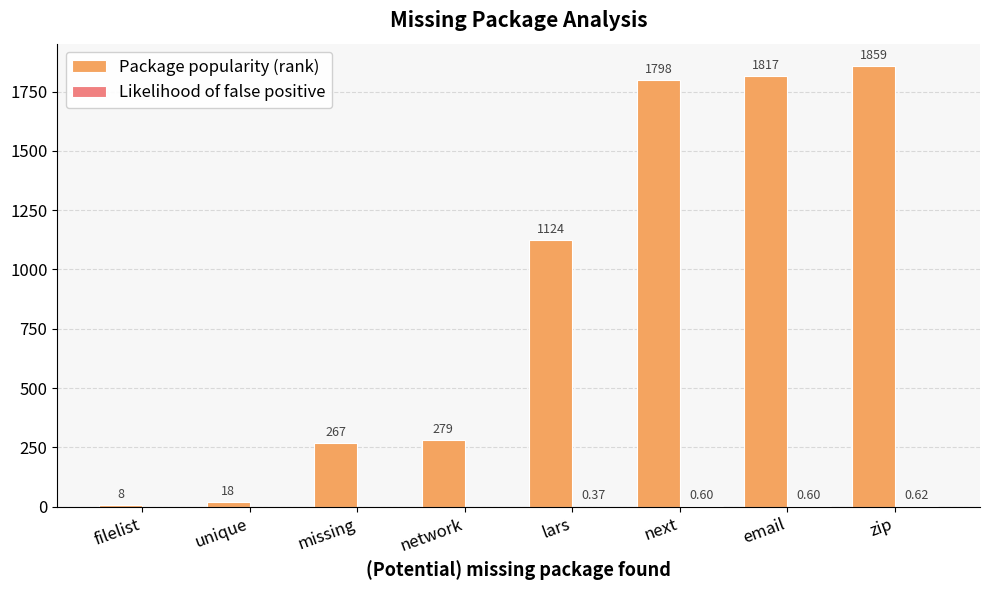

At which label does Package popularity (rank) reach its peak?

zip